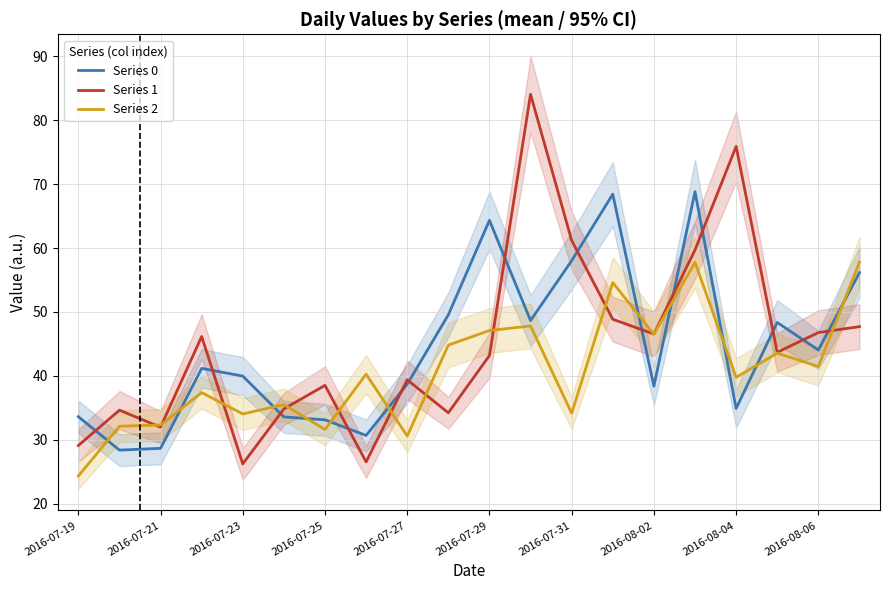

Is it true that Series 1 equals 17.1 at 2016-07-27?

False